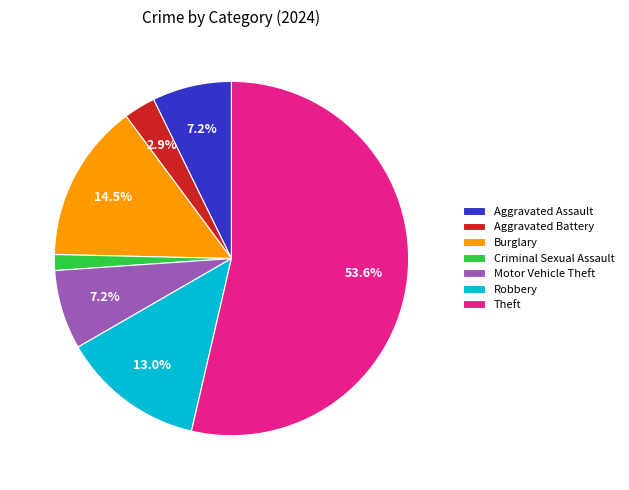

To the nearest percent, what is the combined percentage of Aggravated Battery and Burglary?

17%